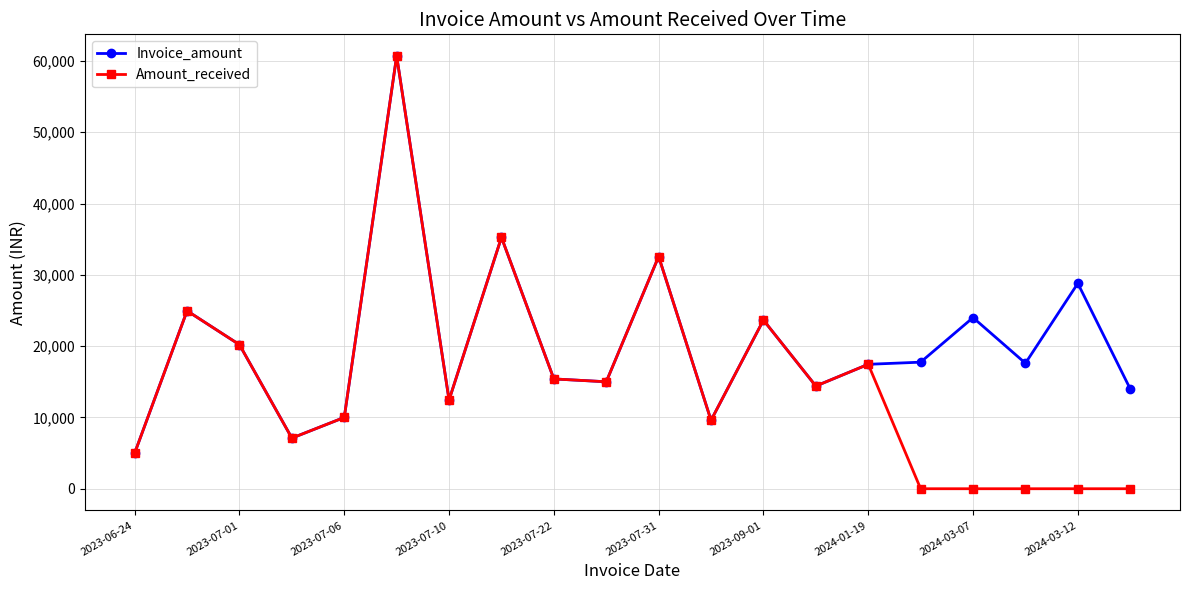

Which series has the largest total across all categories?

Invoice_amount